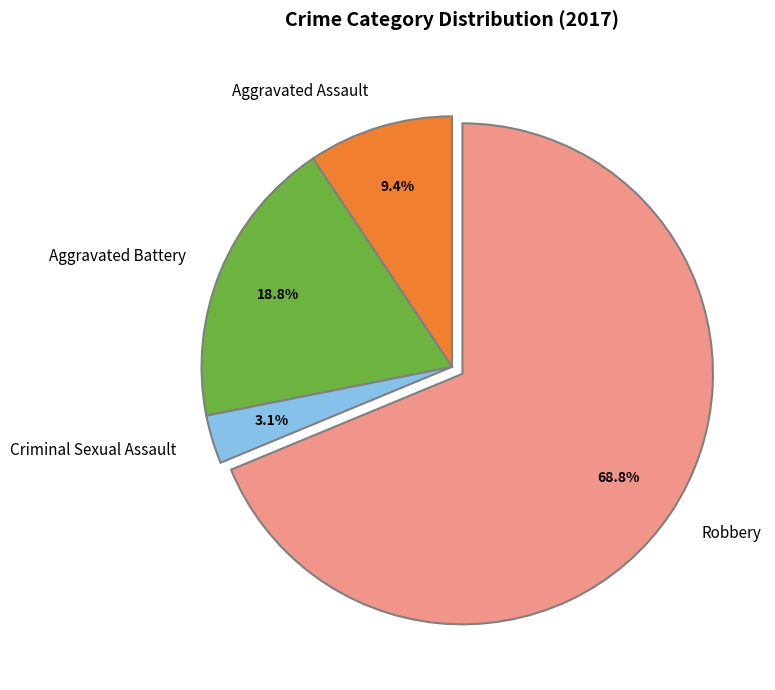

What percentage is the Criminal Sexual Assault slice, to the nearest percent?

3%